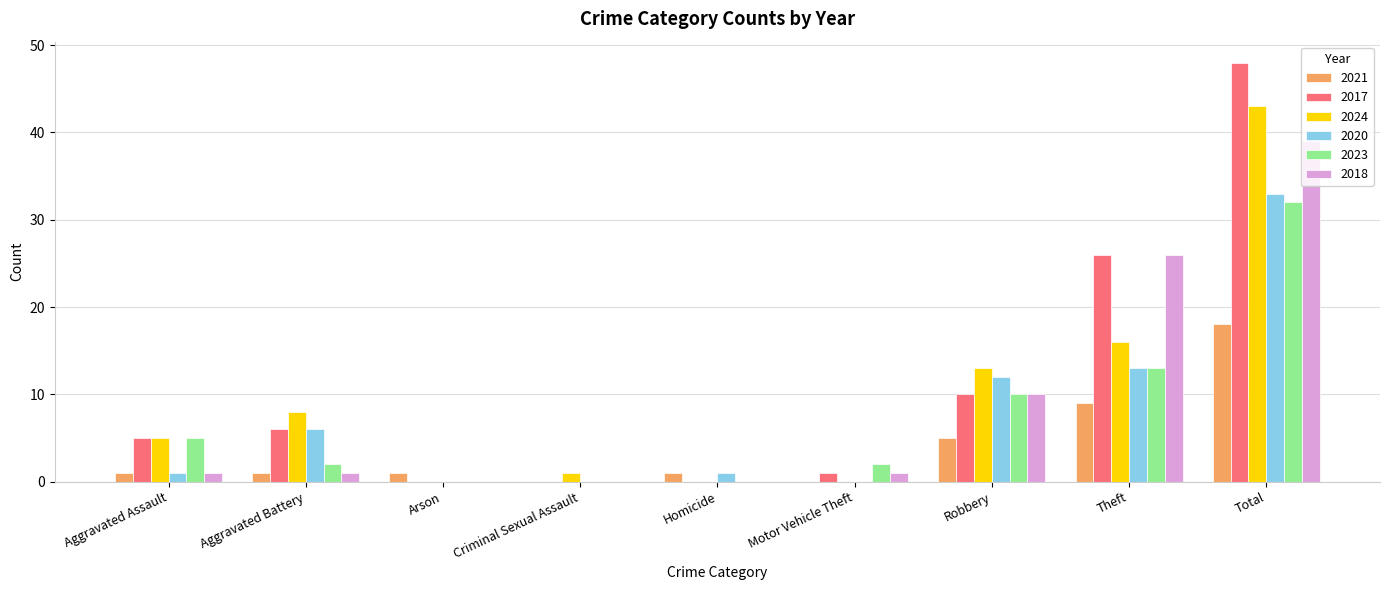

Is it true that 2024 equals 0 at Motor Vehicle Theft?

True